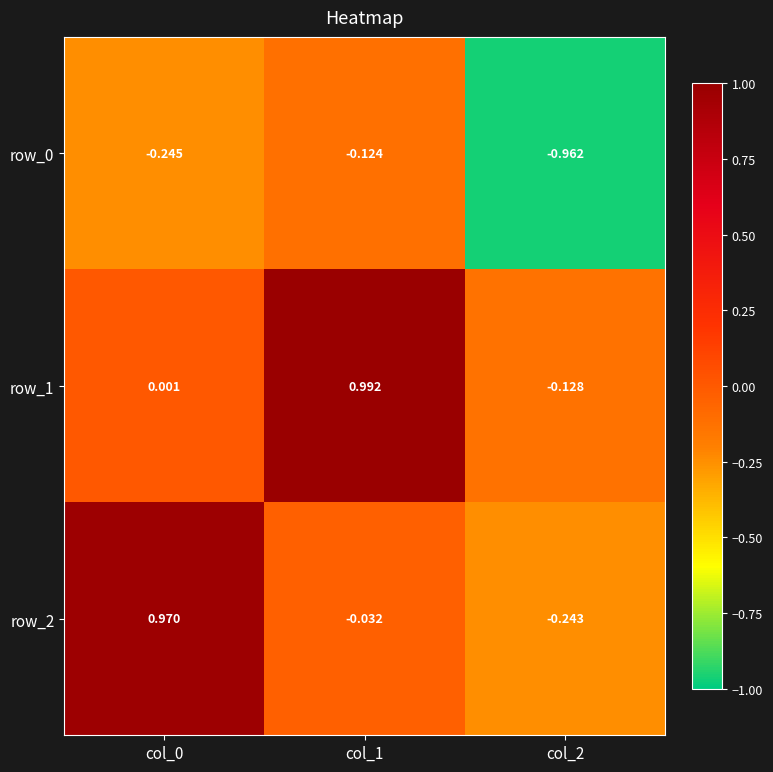

Is the value of row_2 at col_1 greater than the value of row_0 at col_2?

Yes